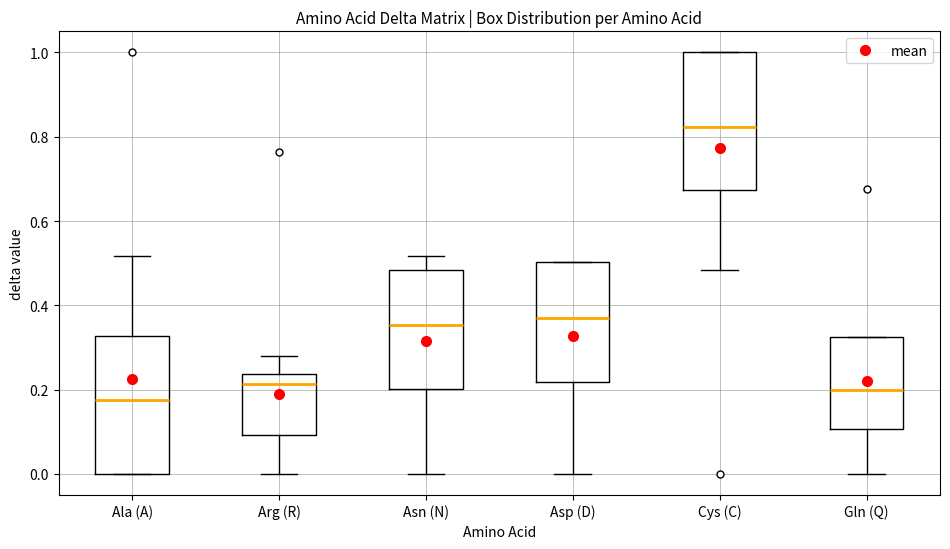

Reading left to right, read every box against the y-axis: the position of its median line, the range the box covers, and the ends of its whiskers. The values are not printed on the chart, so give them approximately, as read against the axis.

Ala (A): median 0.18, box 0.00 to 0.32, whiskers 0.00 to 0.52
Arg (R): median 0.22, box 0.10 to 0.24, whiskers 0.00 to 0.28
Asn (N): median 0.36, box 0.20 to 0.48, whiskers 0.00 to 0.52
Asp (D): median 0.38, box 0.22 to 0.50, whiskers 0.00 to 0.50
Cys (C): median 0.82, box 0.68 to 1.00, whiskers 0.48 to 1.00
Gln (Q): median 0.20, box 0.10 to 0.32, whiskers 0.00 to 0.32